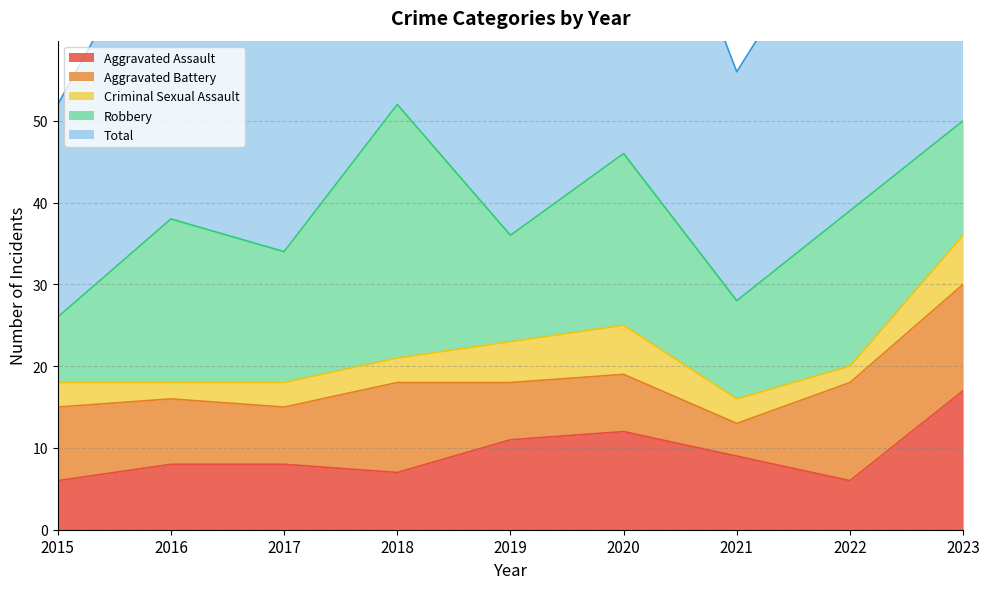

Rank the series at 2021 from highest to lowest value.

Total, Robbery, Aggravated Assault, Aggravated Battery, Criminal Sexual Assault